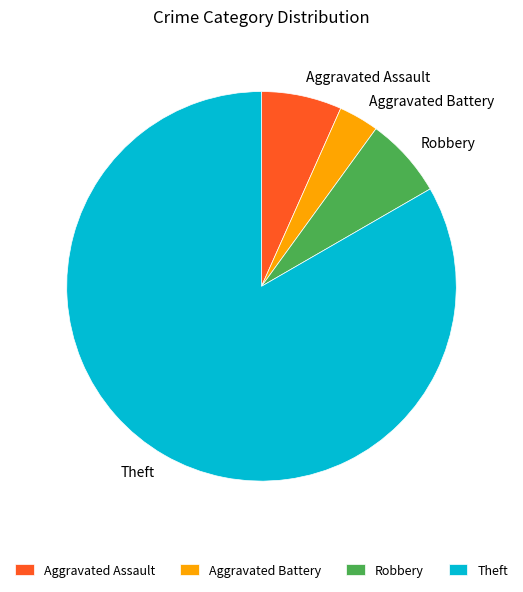

Count the number of slices in the pie.

4